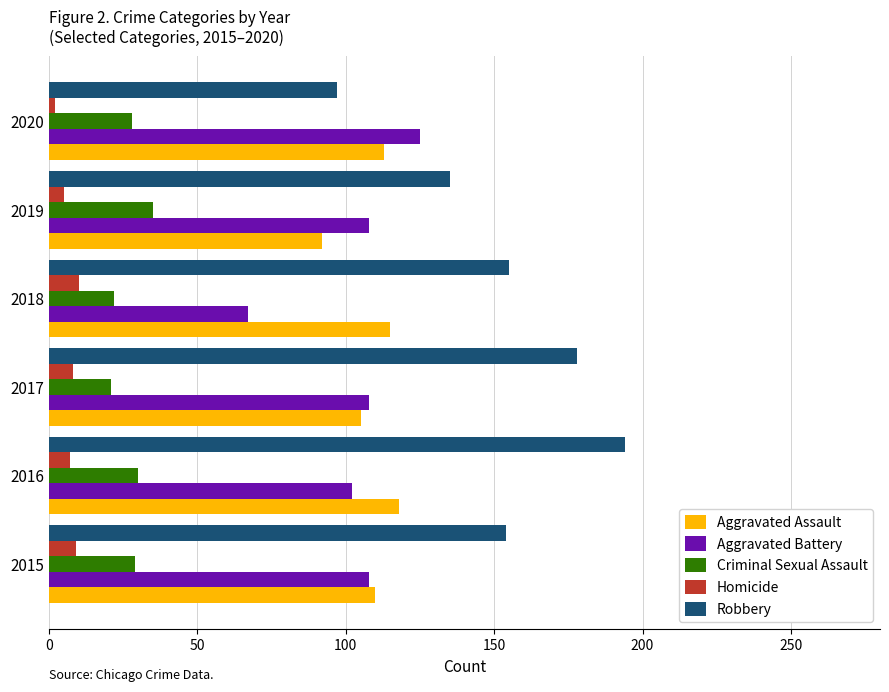

Which series has the largest total across all categories?

Robbery